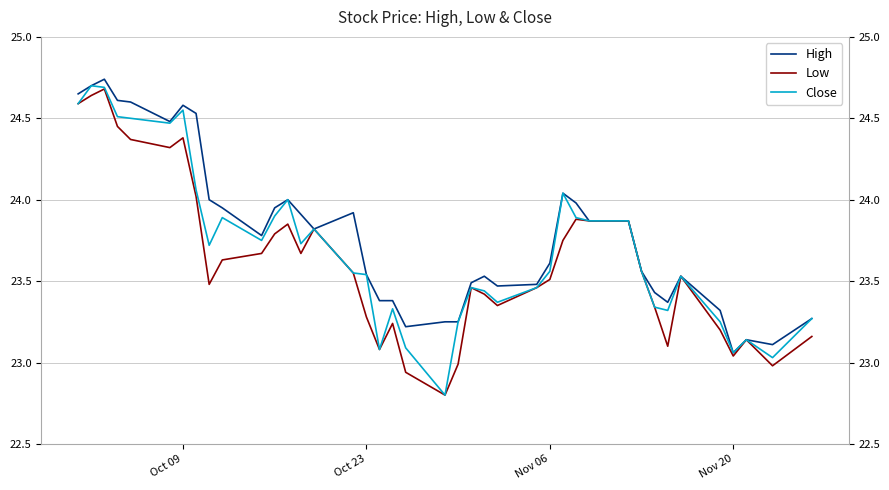

Which series has the largest total across all categories?

High